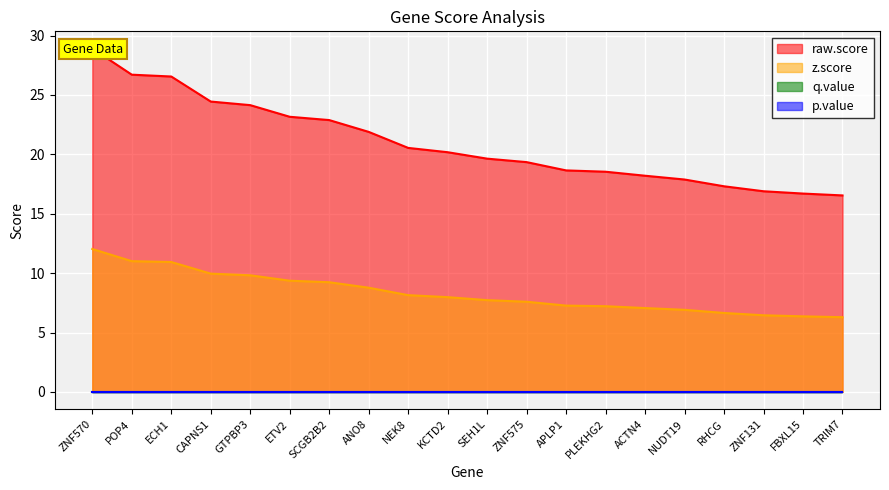

List the labels in order of raw.score value, smallest first.

TRIM7, FBXL15, ZNF131, RHCG, NUDT19, ACTN4, PLEKHG2, APLP1, ZNF575, SEH1L, KCTD2, NEK8, ANO8, SCGB2B2, ETV2, GTPBP3, CAPNS1, ECH1, POP4, ZNF570